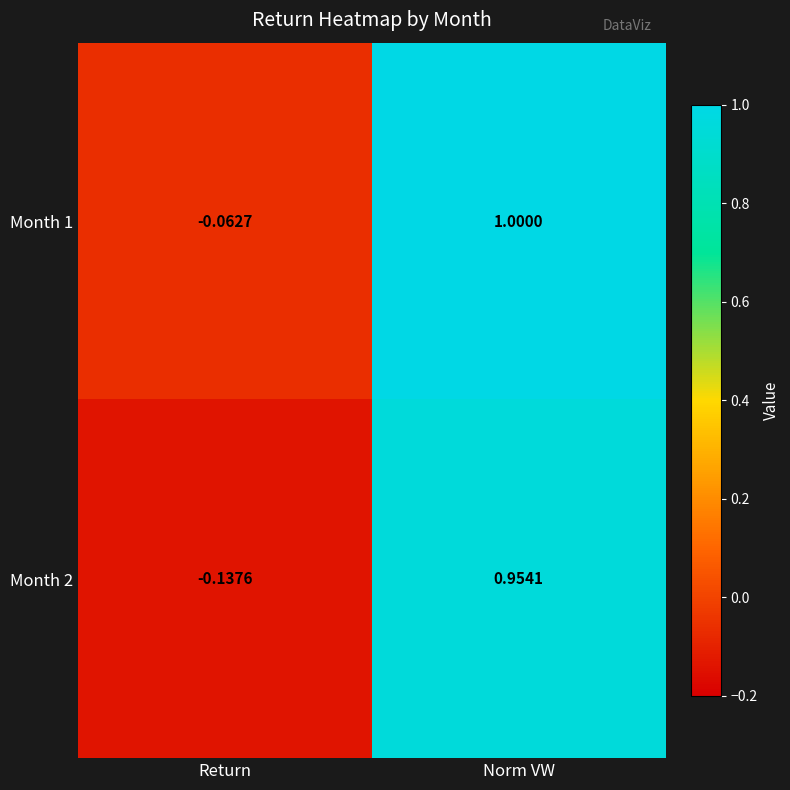

Which category has the highest value across all series?

Norm VW